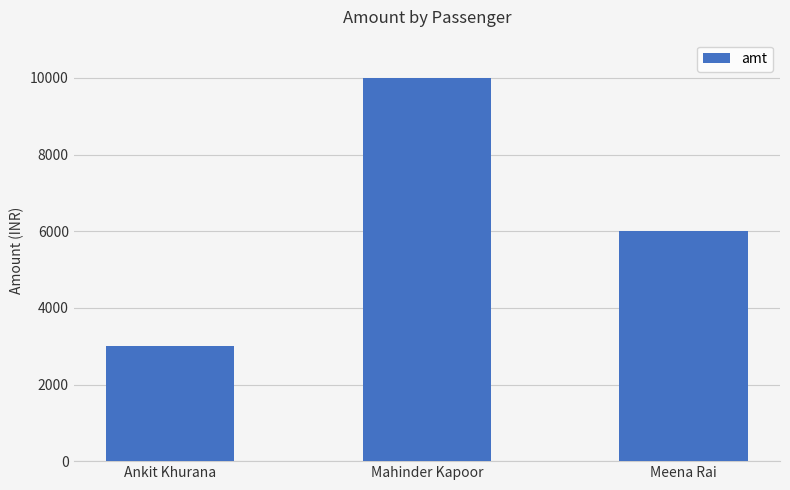

What position from the left is Mahinder Kapoor?

2